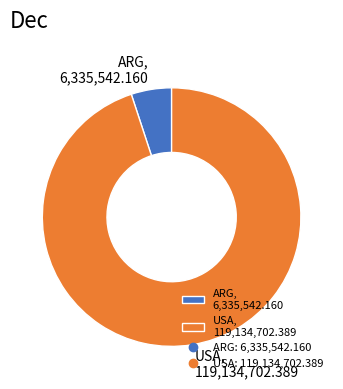

Which slice is the smallest?

ARG